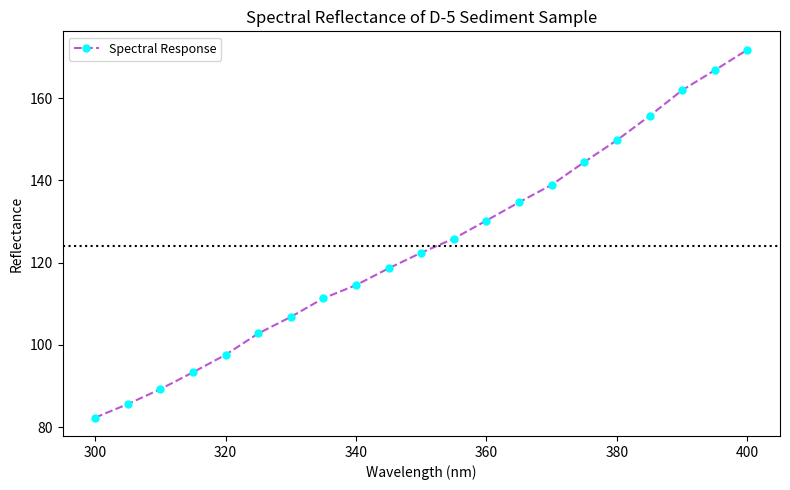

What is the value of the 15th point from the left?

138.9